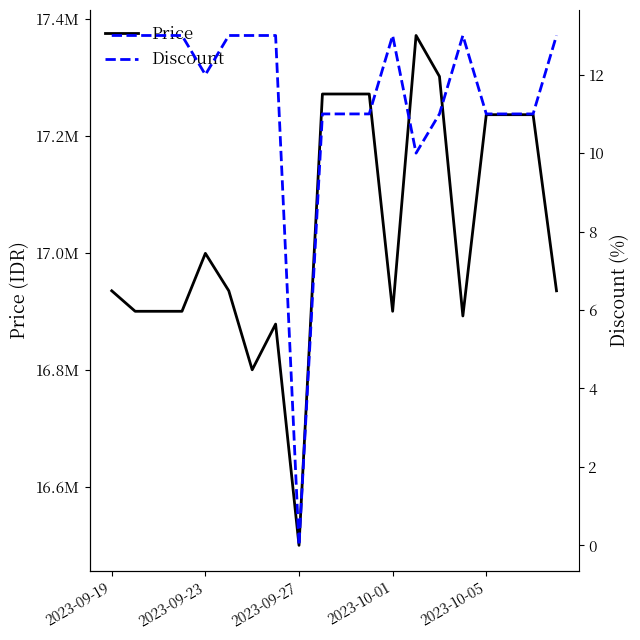

What is the highest value of the Price series?

17371340